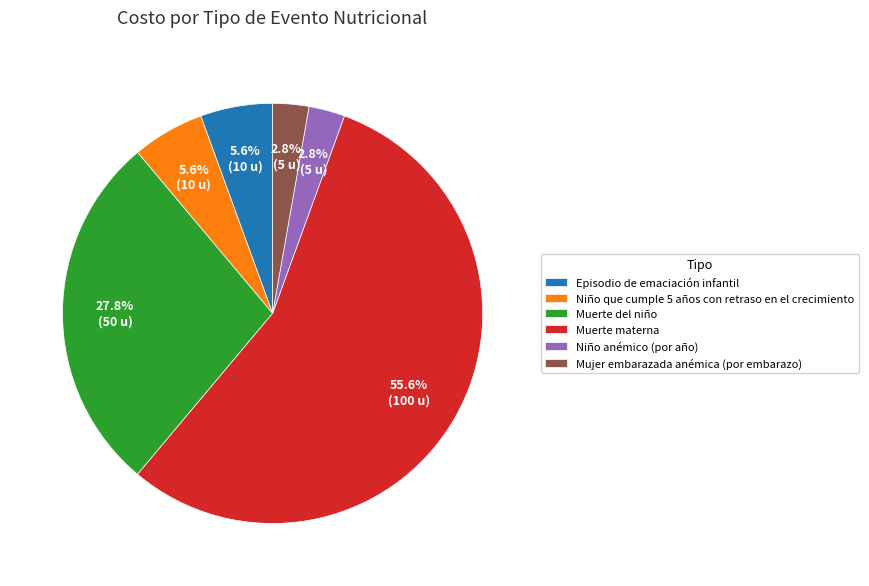

Which slice is the largest?

Muerte materna